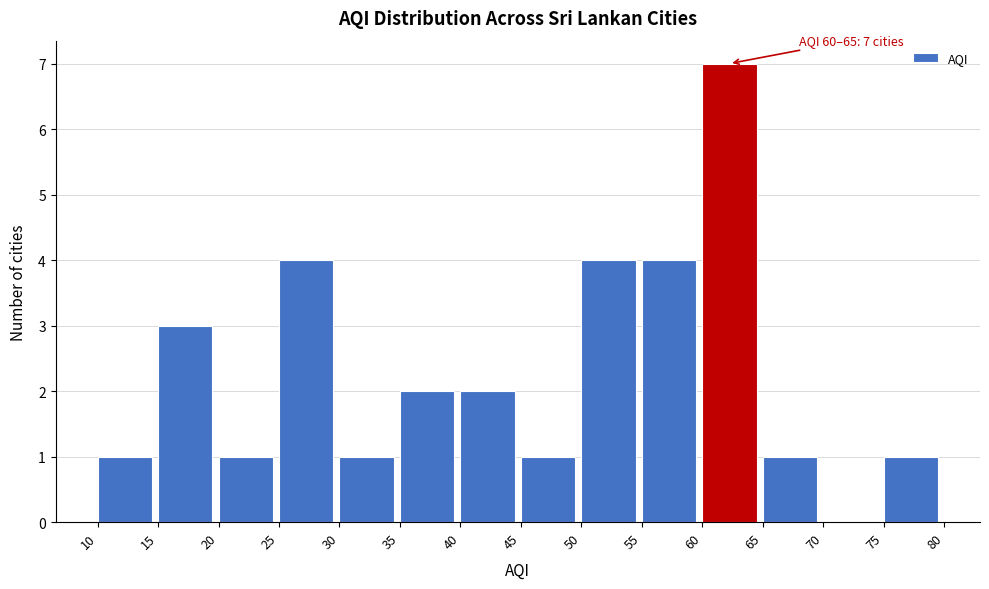

Over which range of the x-axis is the bar tallest?

60 to 65